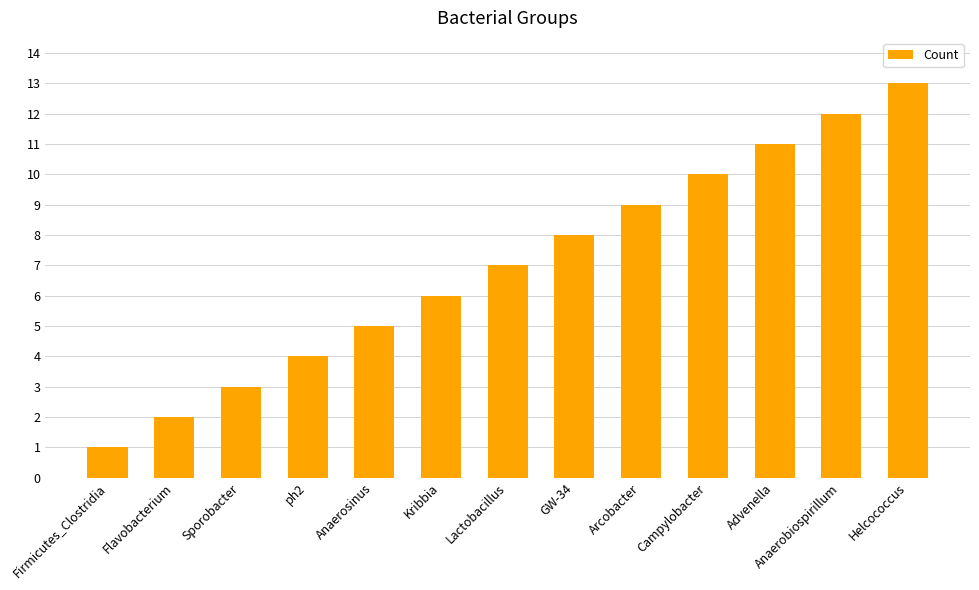

The chart shows a value of 2 at Flavobacterium. True or false?

True